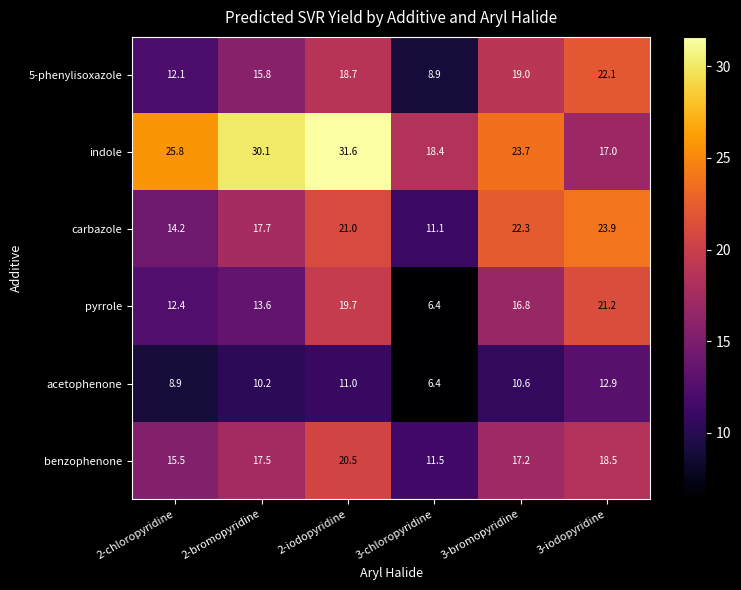

Which series has the largest total across all categories?

indole